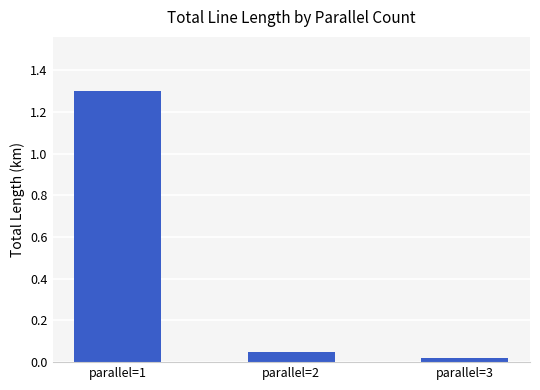

Is it true that the value at parallel=1 is 2.1?

False